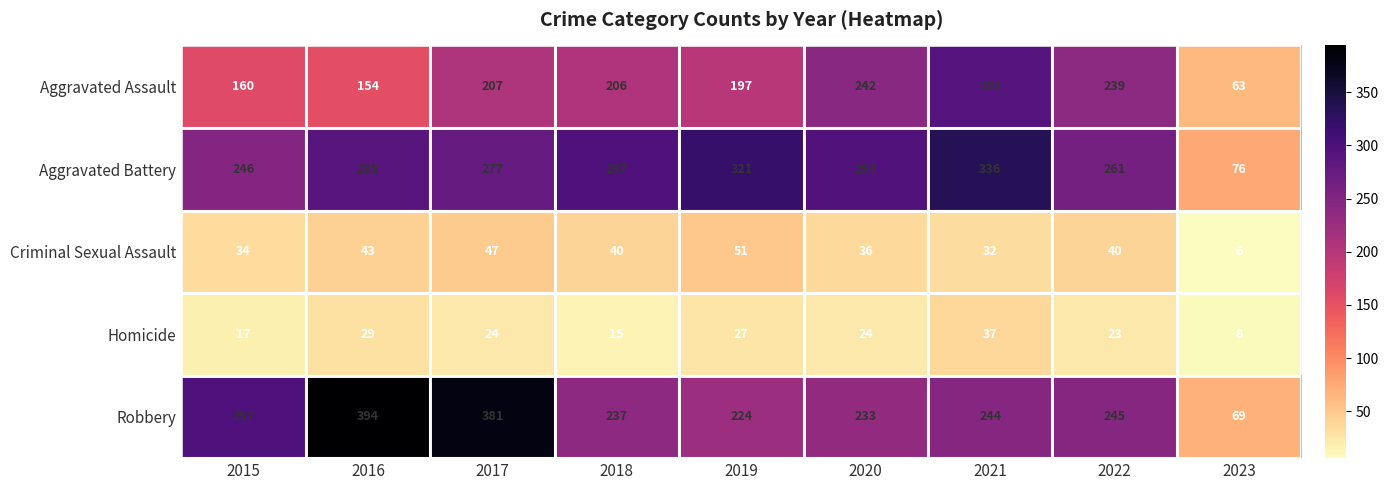

What is the spread (max minus min) of values at 2015?

280